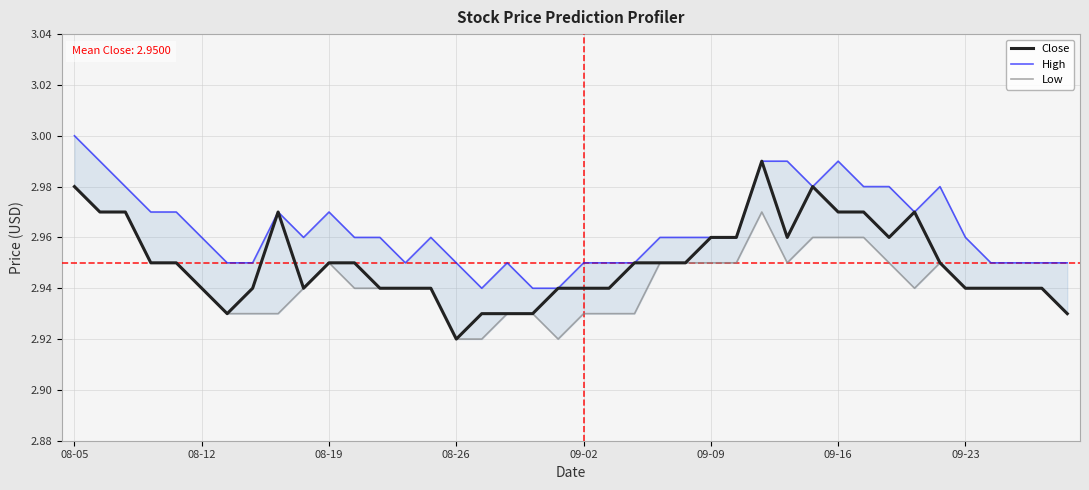

The Close series shows 5.0 at 08-12. True or false?

False